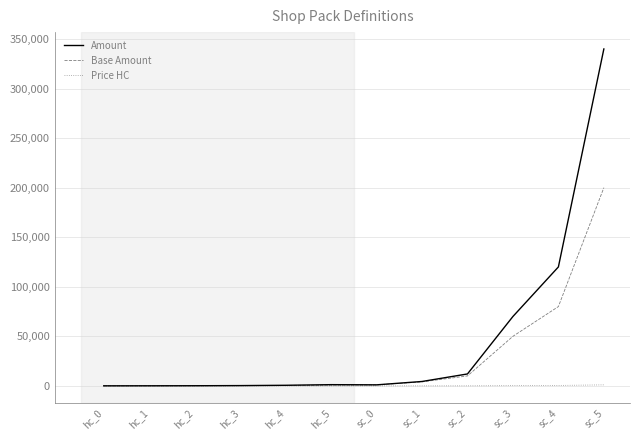

List the series in order of their overall mean, lowest first.

Price HC, Base Amount, Amount